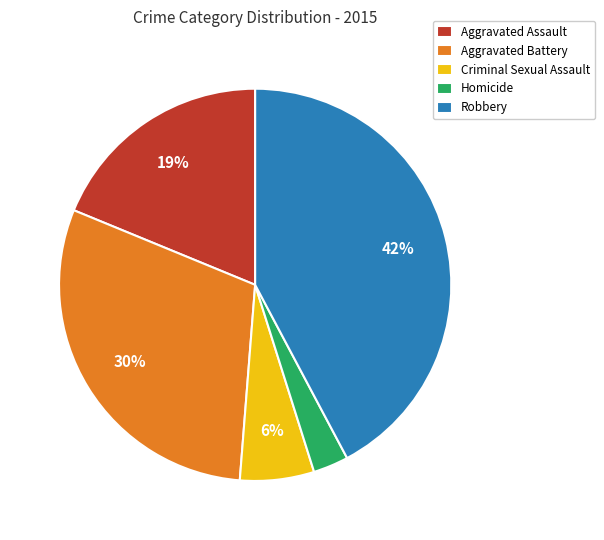

Is the sum of Robbery and Criminal Sexual Assault greater than half?

No